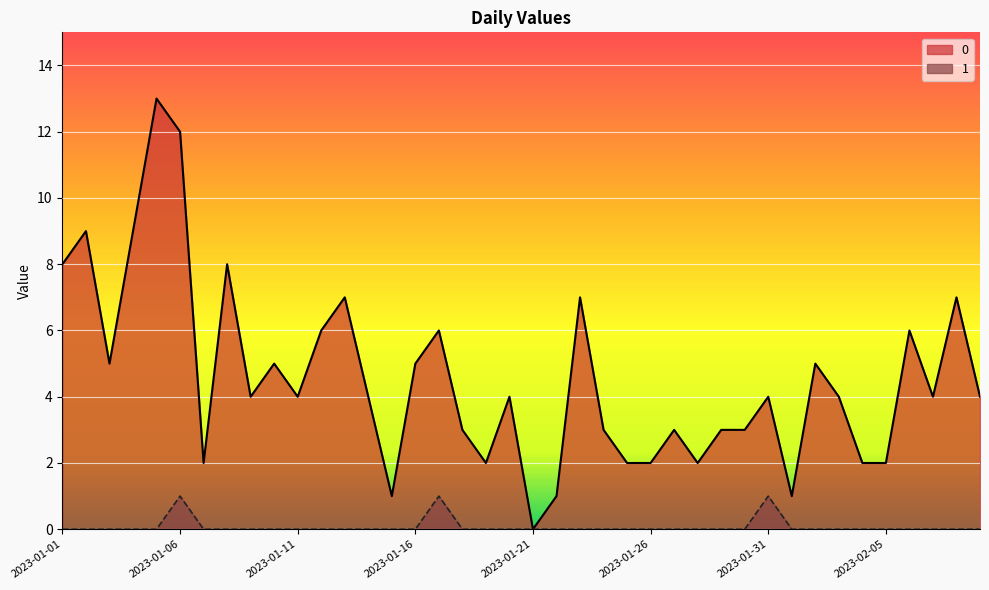

At which label is 1 closest to 0?

2023-01-01